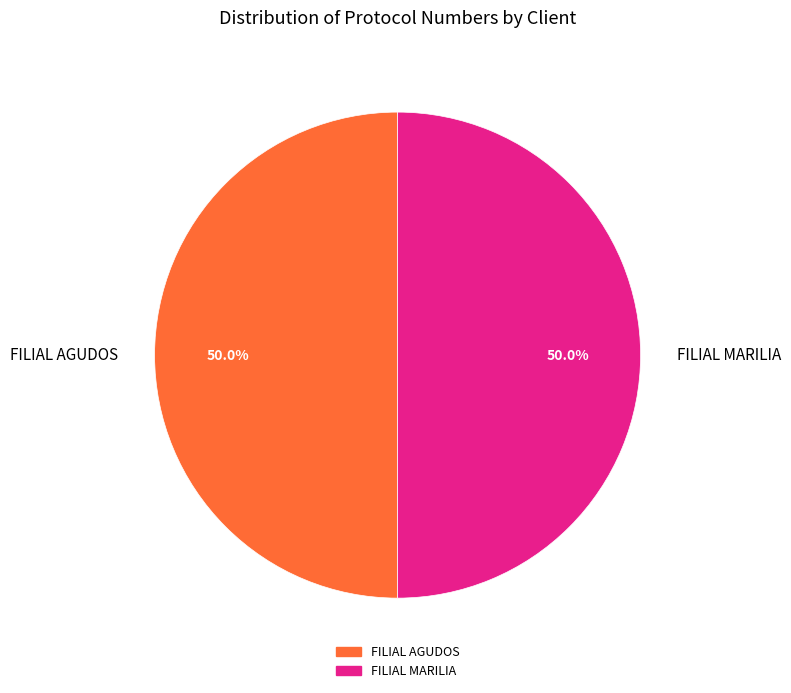

To the nearest percent, what portion does FILIAL AGUDOS represent?

50%